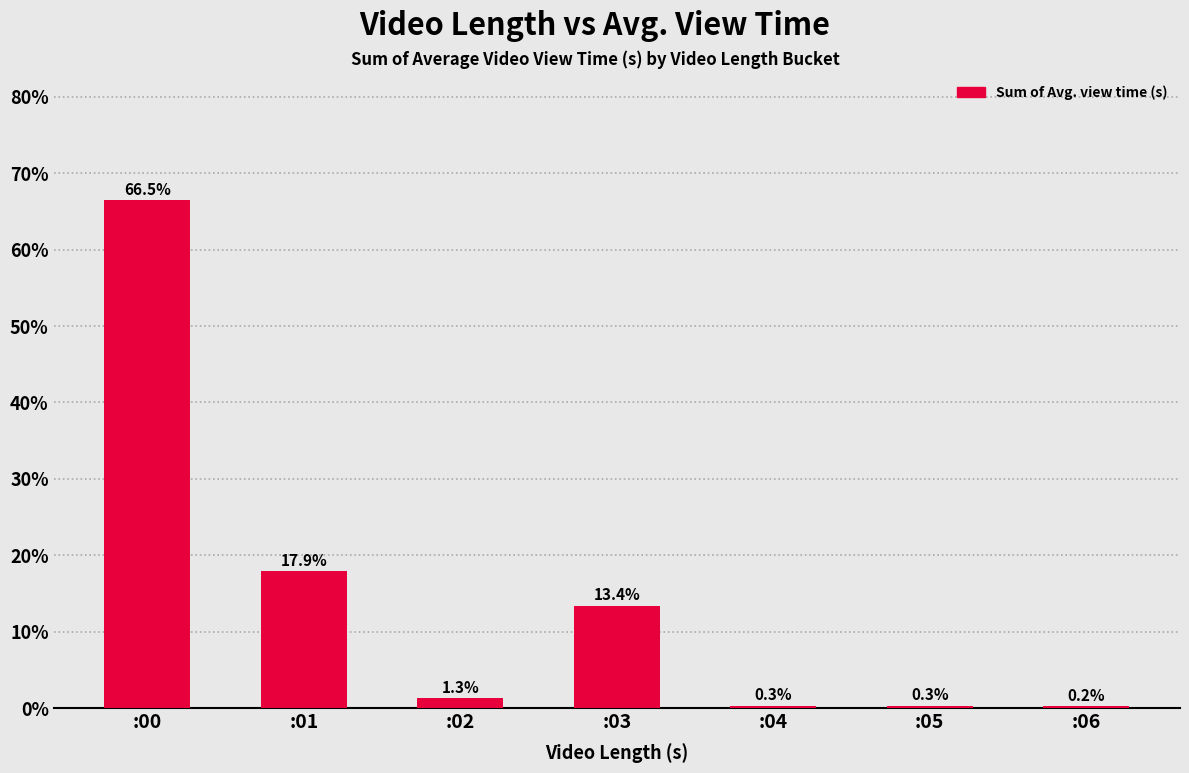

Reading left to right, transcribe all the data shown in this chart.

:00=66.5	:01=17.9	:02=1.3	:03=13.4	:04=0.3	:05=0.3	:06=0.2